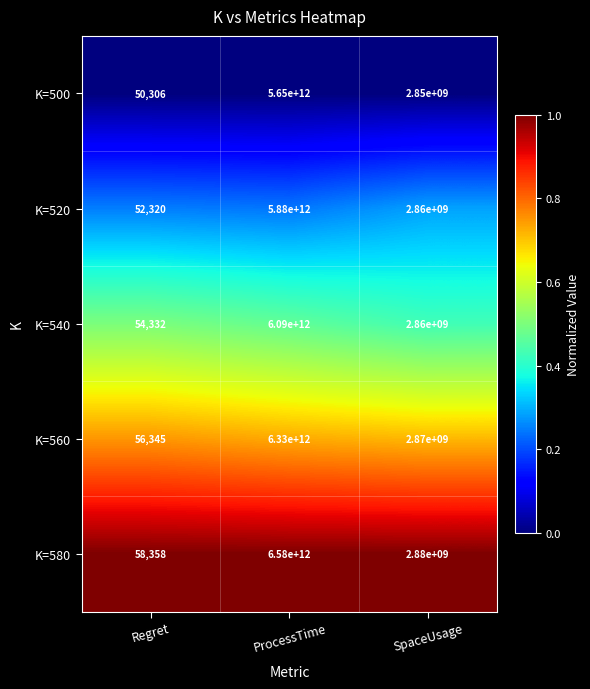

List the series in order of their peak value, lowest first.

K=500, K=520, K=540, K=560, K=580